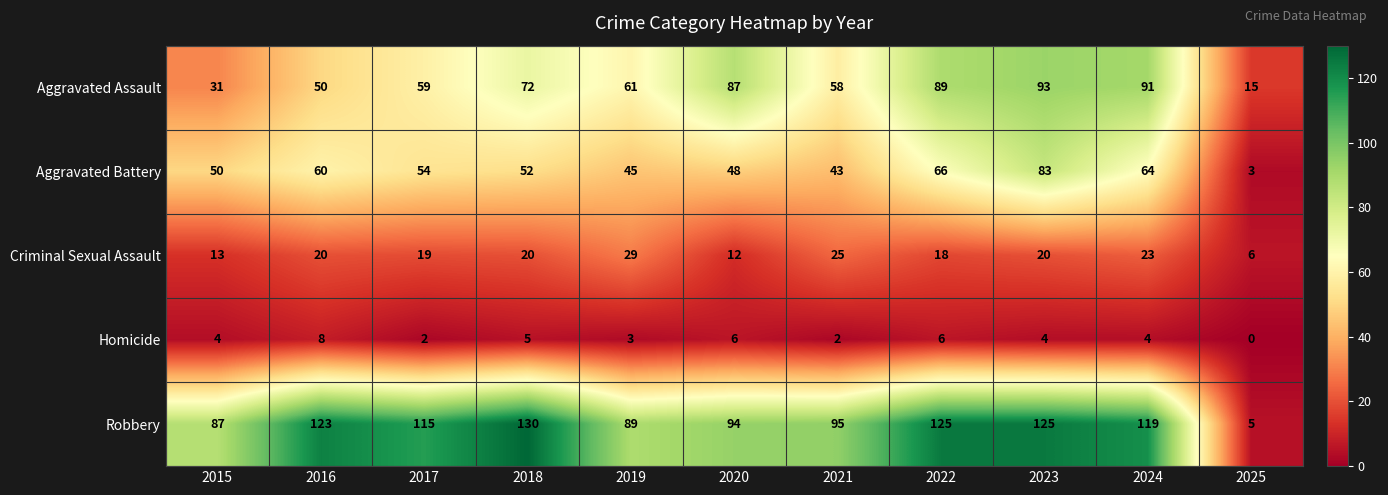

At how many categories does at least one series exceed 61?

10